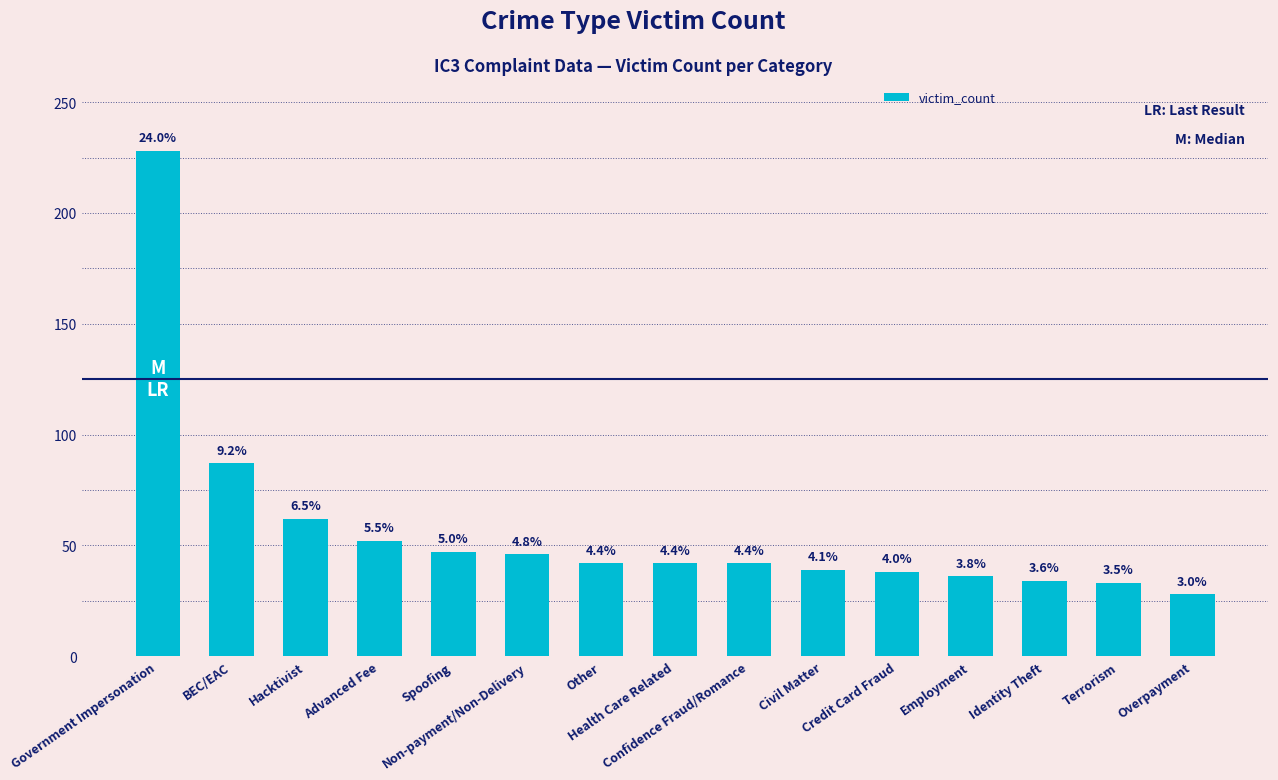

Are the bars horizontal?

No